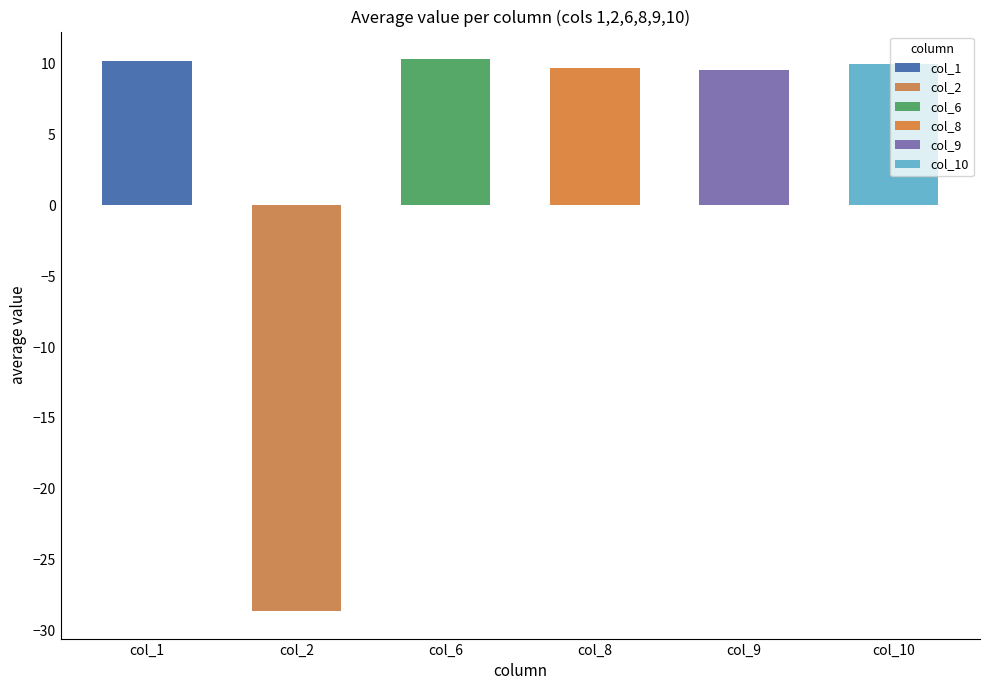

Which series has the largest total across all categories?

6